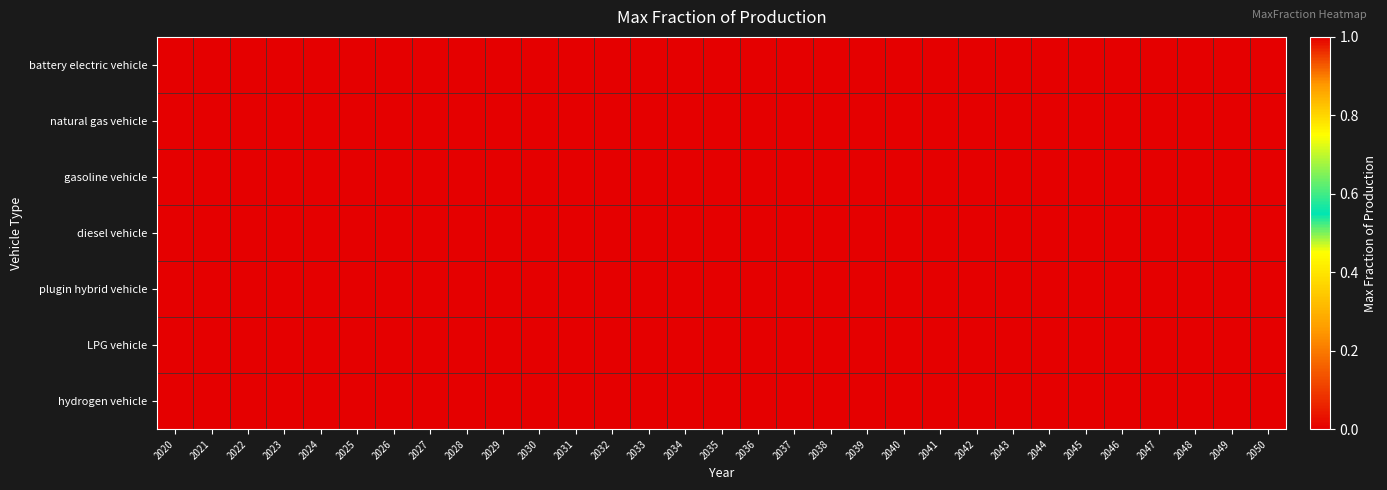

Which label corresponds to the largest value in the chart?

2020